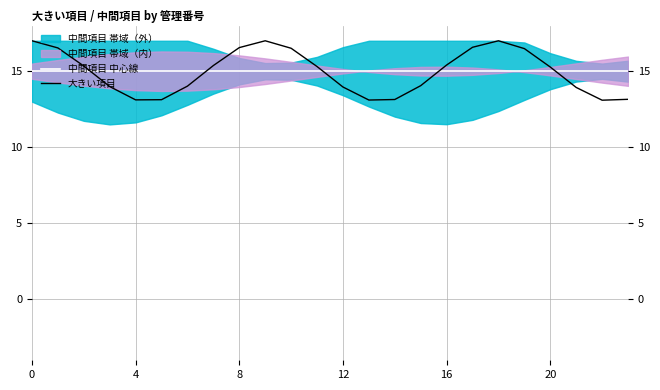

Rank the series at 23 from lowest to highest value.

大きい項目, 中間項目 中心線